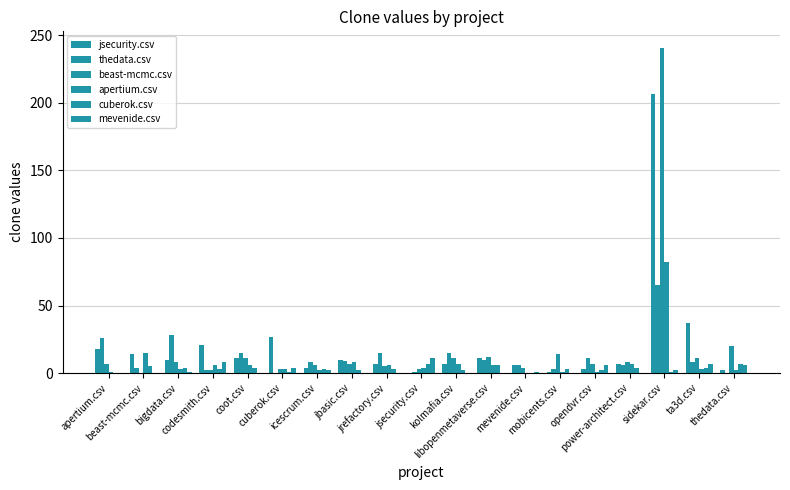

Which series has the largest total across all categories?

jsecurity.csv